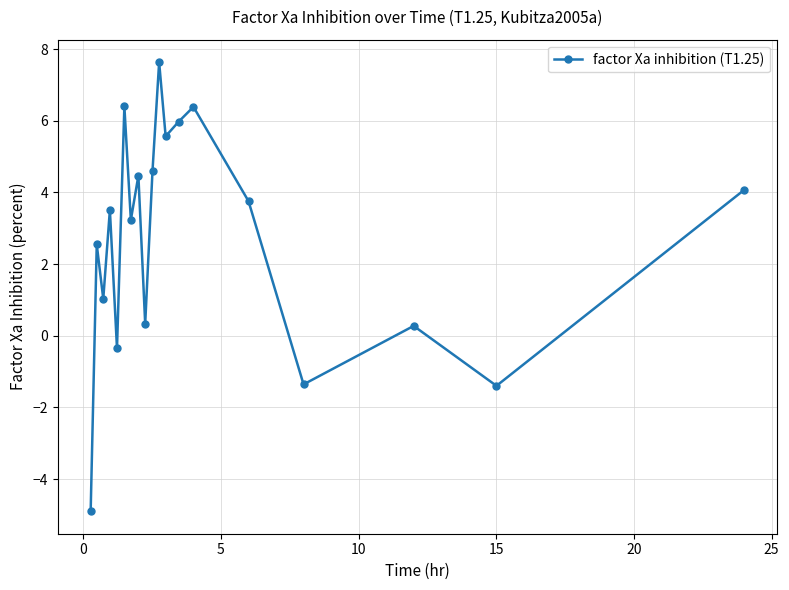

What is the average value?

2.7